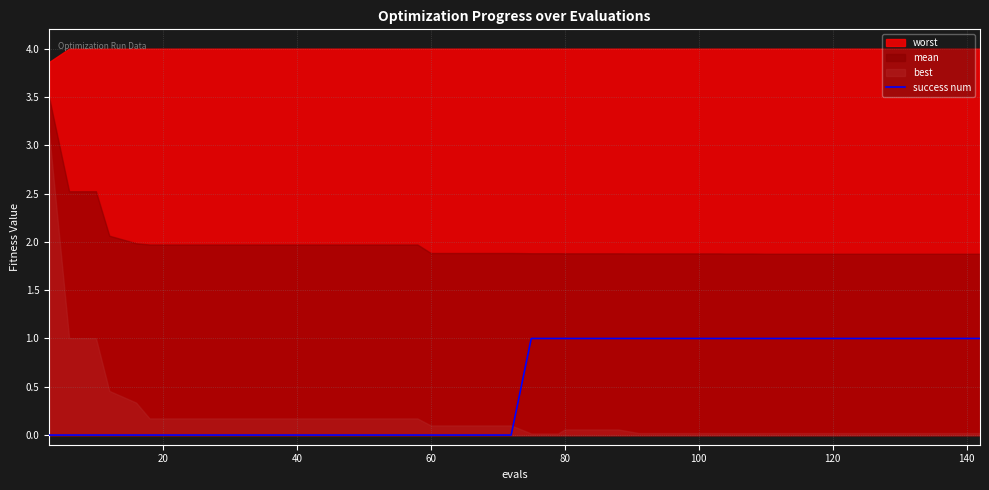

True or false: success num has a value of 0 at 60.

True